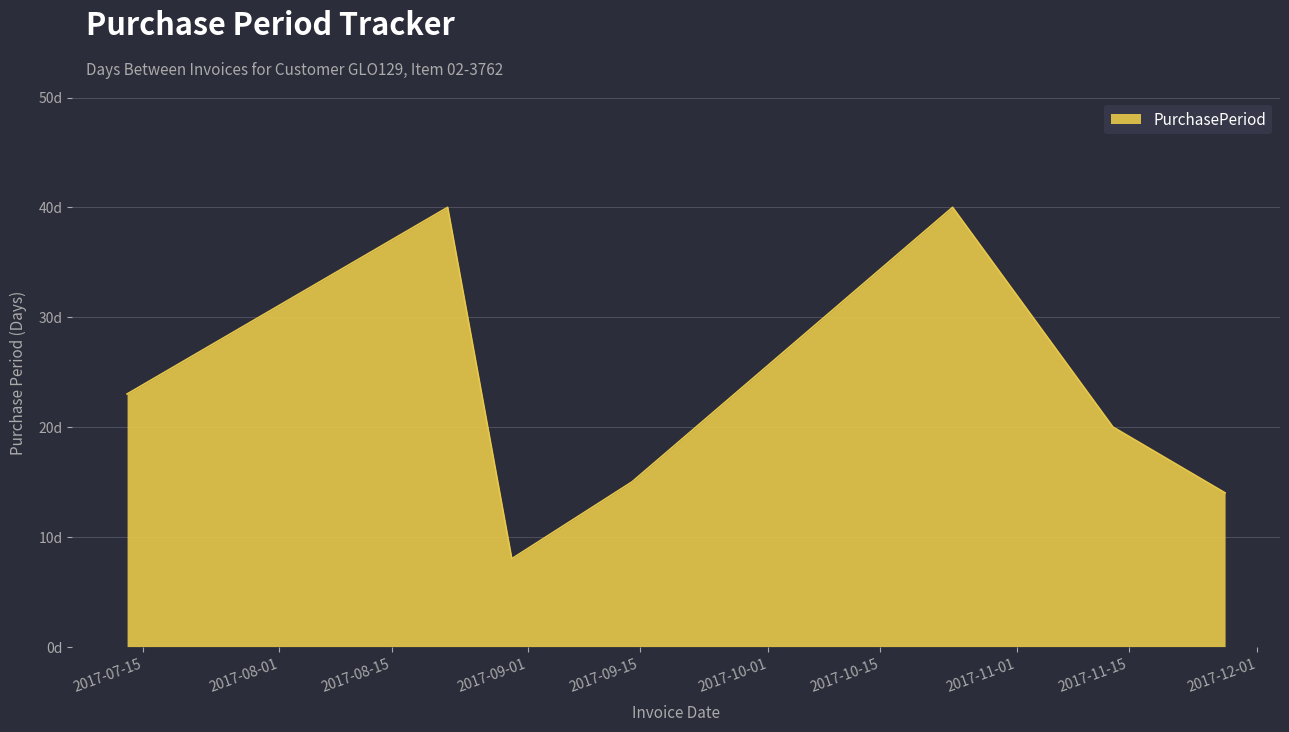

Does the chart have visible grid lines?

Yes